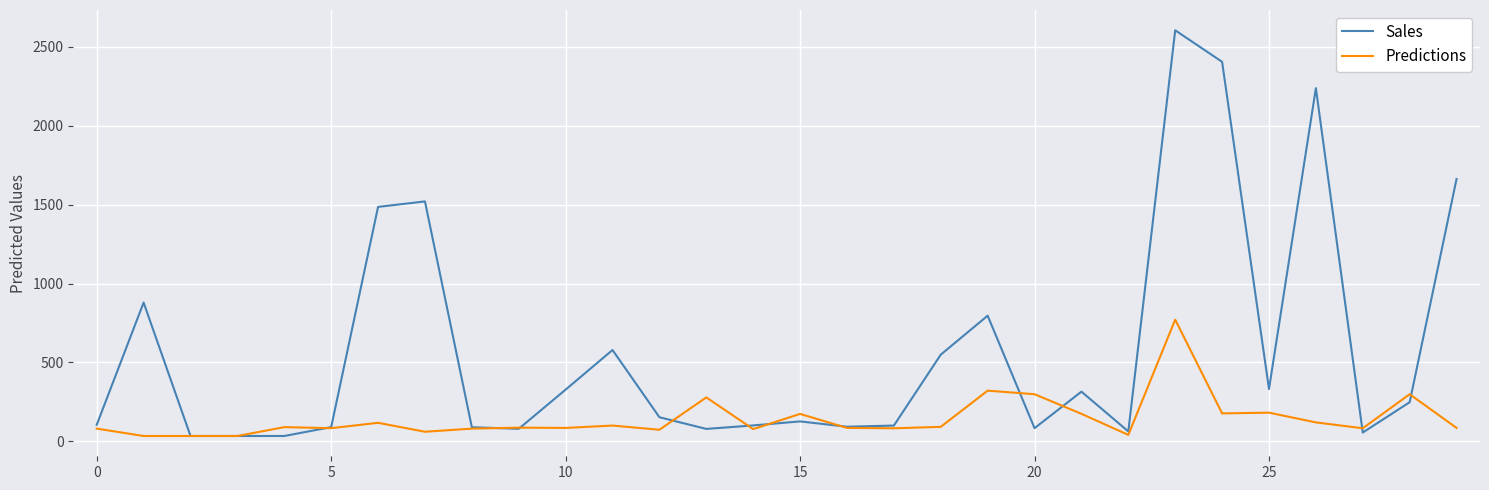

What is the maximum value shown in the chart?

2606.0